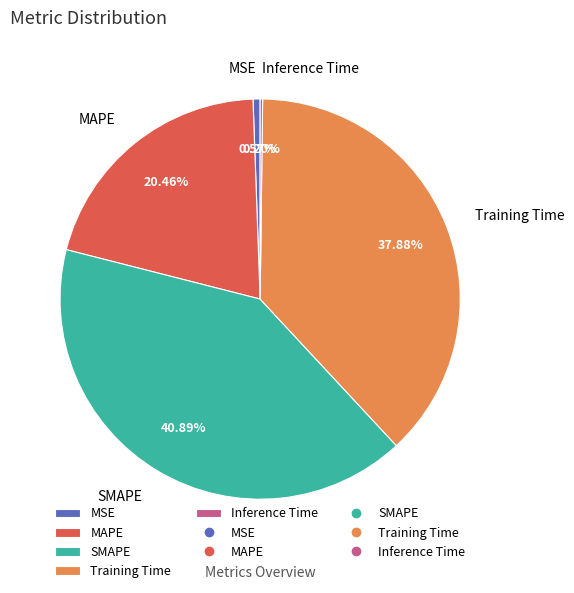

What percentage is the MAPE slice, to the nearest percent?

20%